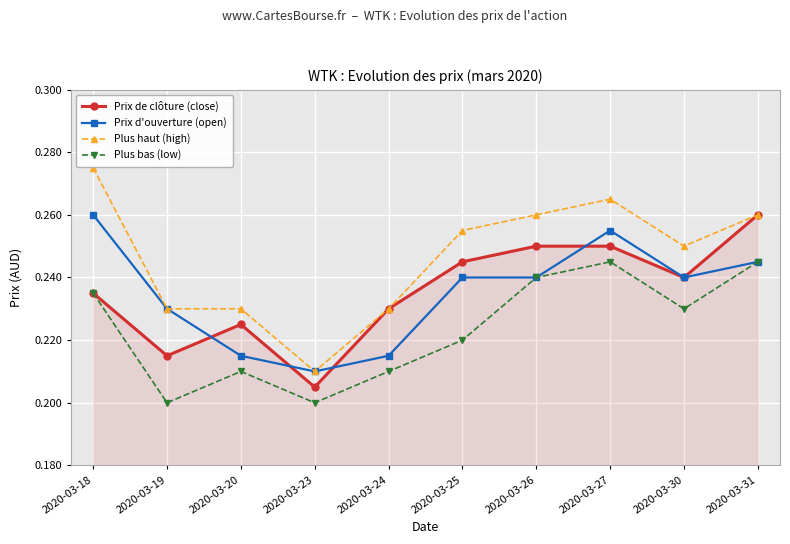

At which label does Prix d'ouverture (open) reach its peak?

2020-03-18